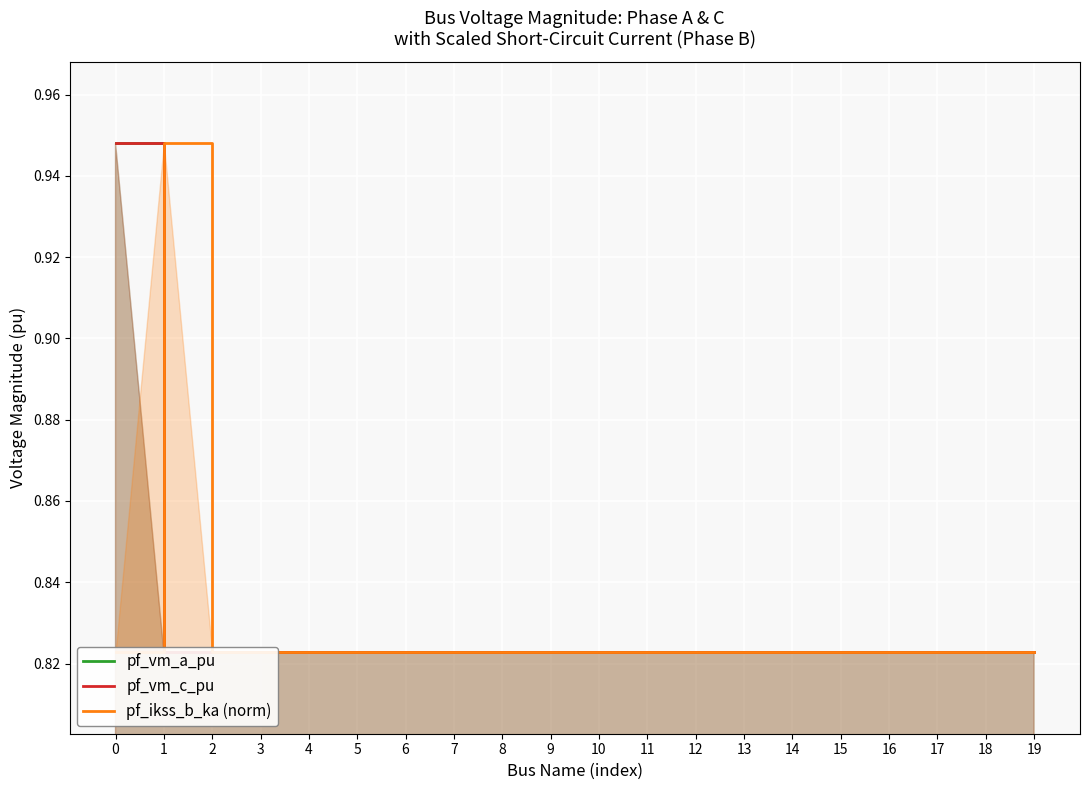

True or false: pf_ikss_b_ka (norm) and pf_vm_a_pu intersect in this chart.

True